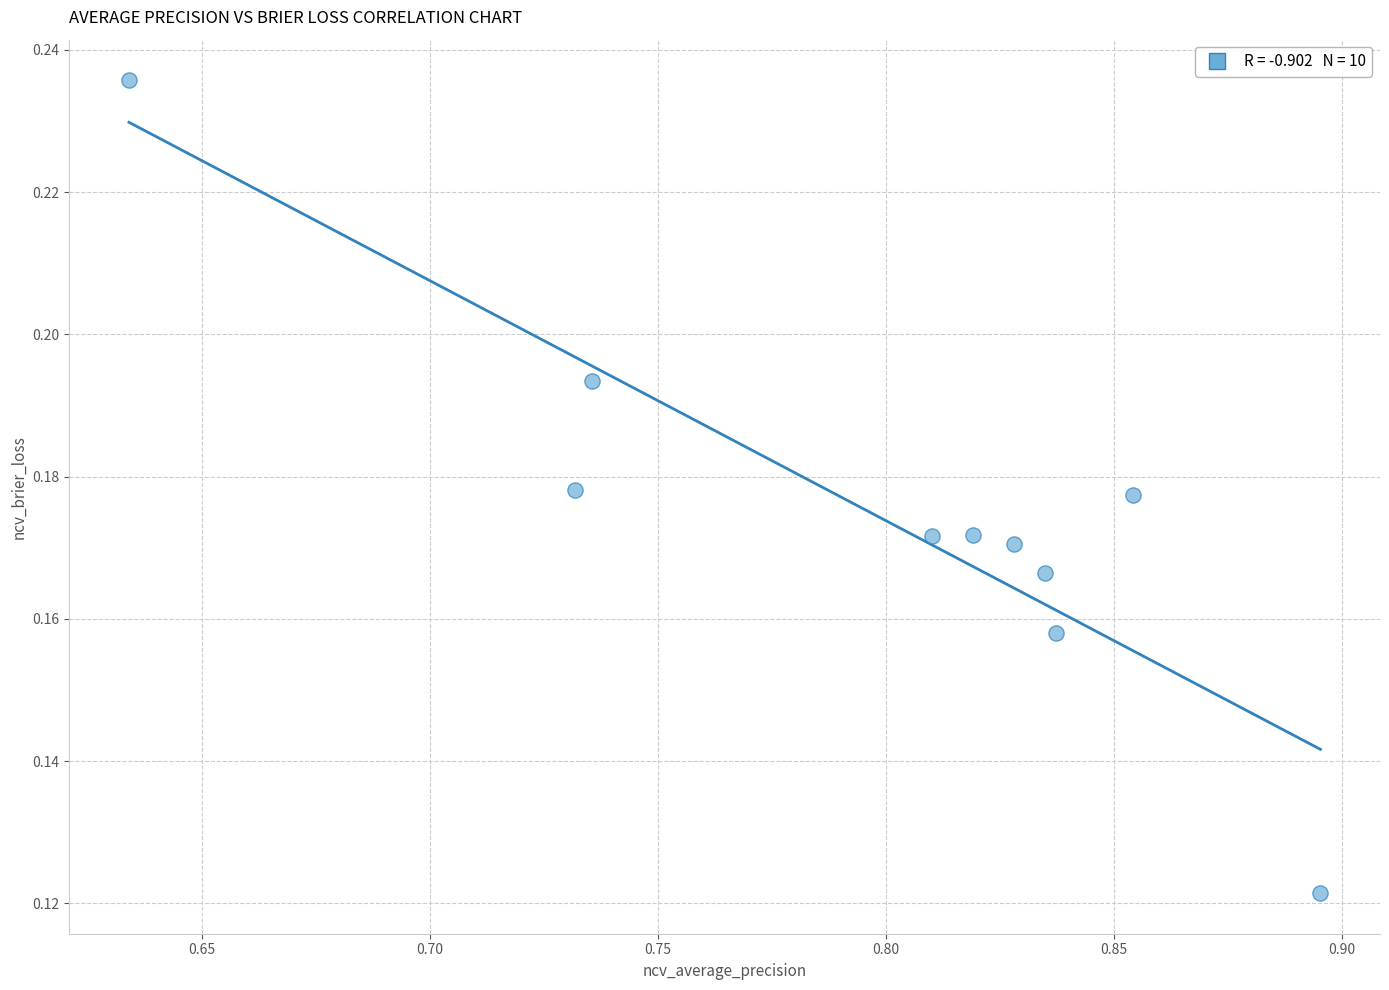

What is the average X value?

0.8